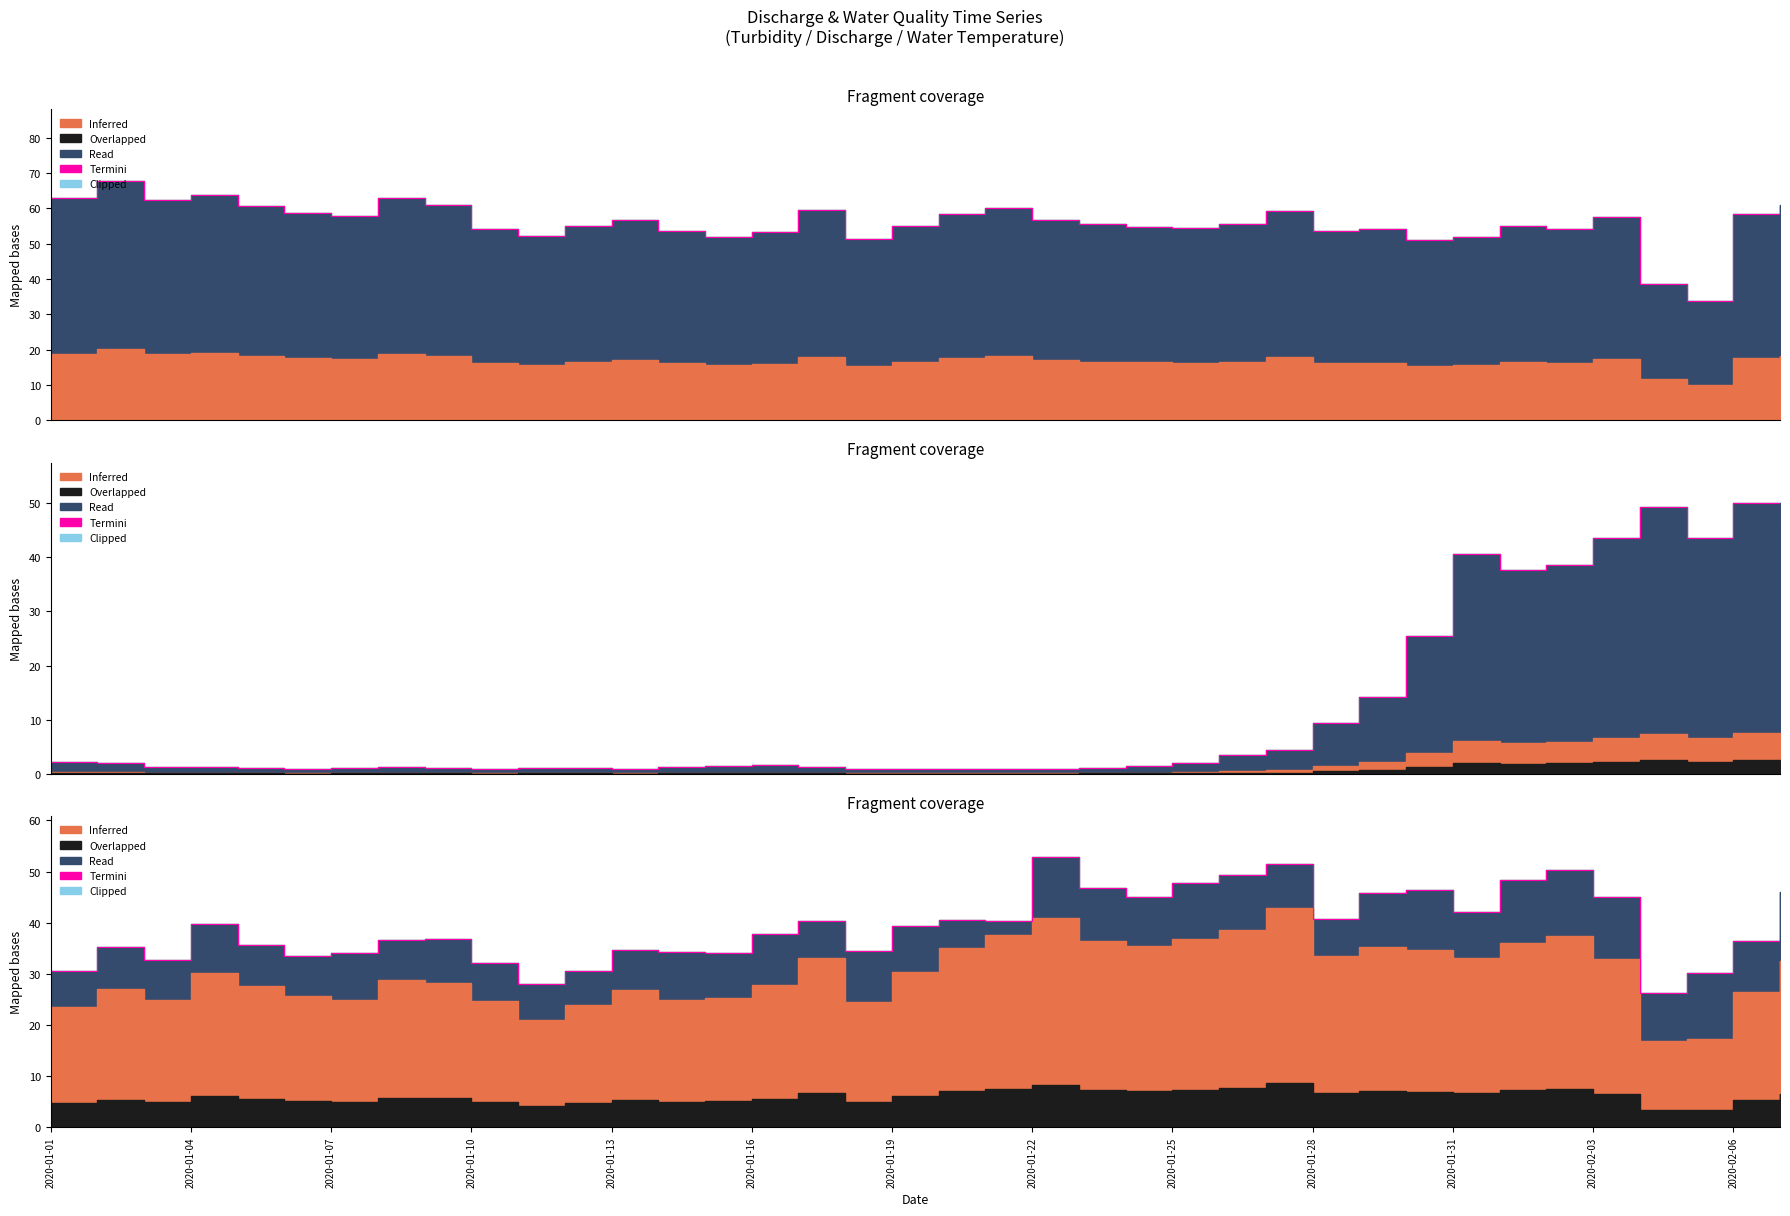

The value at 2020-01-28 is 8.8. True or false?

False